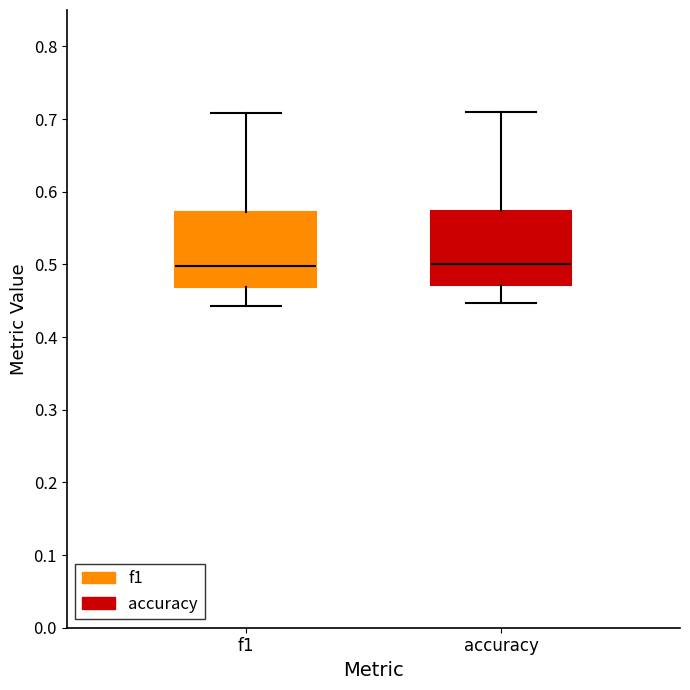

Reading left to right, read every box against the y-axis: the position of its median line, the range the box covers, and the ends of its whiskers. The values are not printed on the chart, so give them approximately, as read against the axis.

f1: median 0.50, box 0.47 to 0.57, whiskers 0.44 to 0.71
accuracy: median 0.50, box 0.47 to 0.57, whiskers 0.45 to 0.71